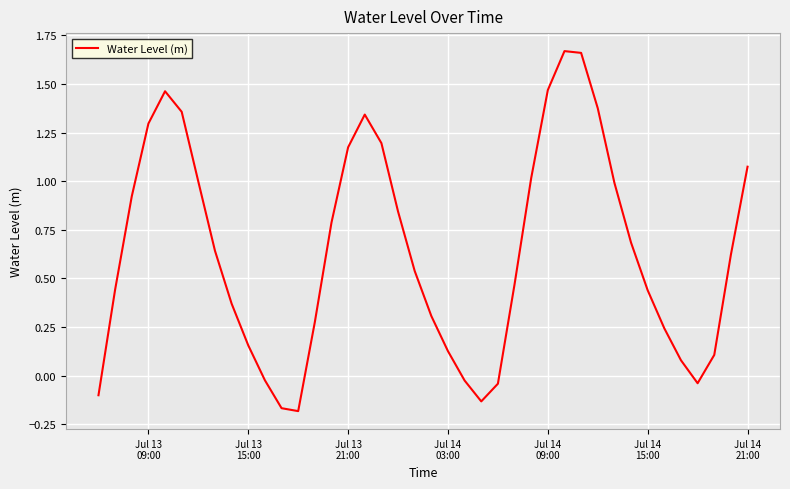

What is the difference between the maximum and minimum values?

1.9